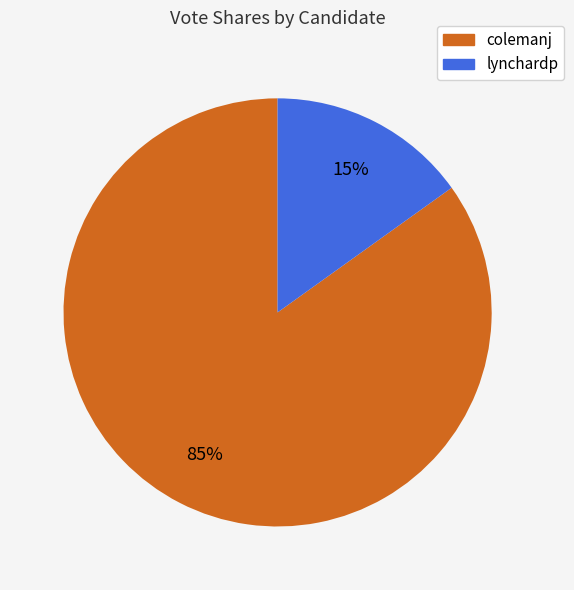

Do lynchardp and colemanj together represent more than half of the pie?

Yes